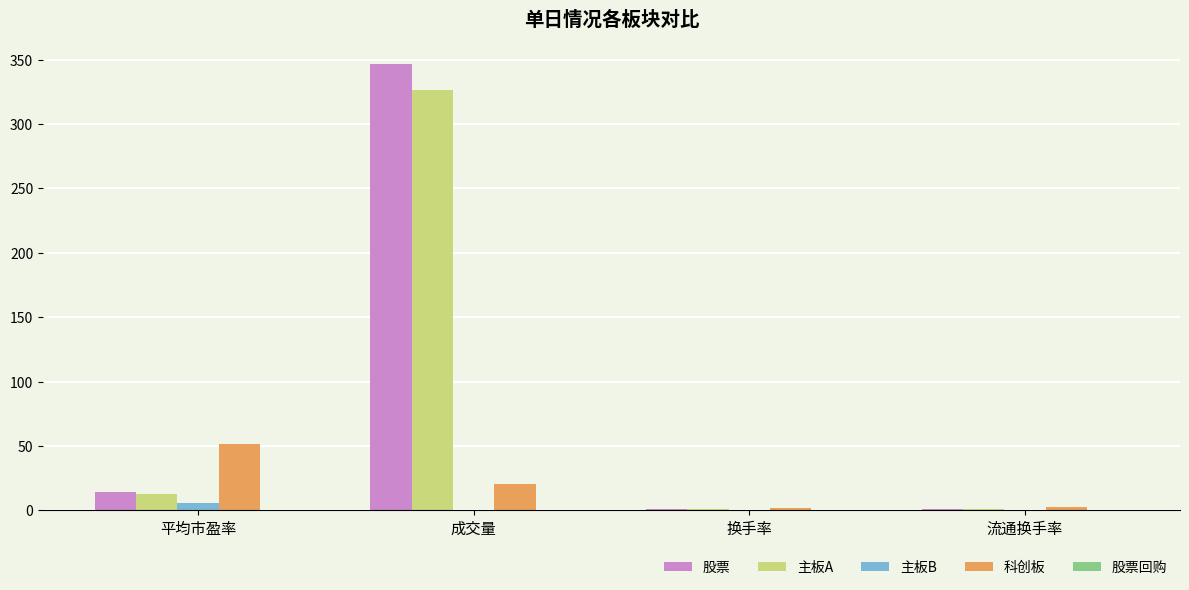

Between 平均市盈率 and 流通换手率, which series saw the biggest shift?

科创板